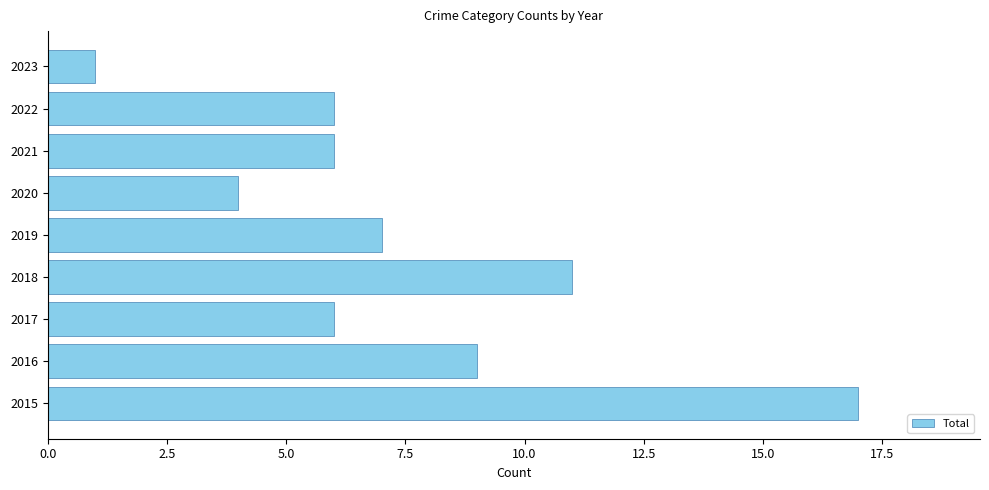

What is the ratio of the value at 2018 to the value at 2016?

1.2